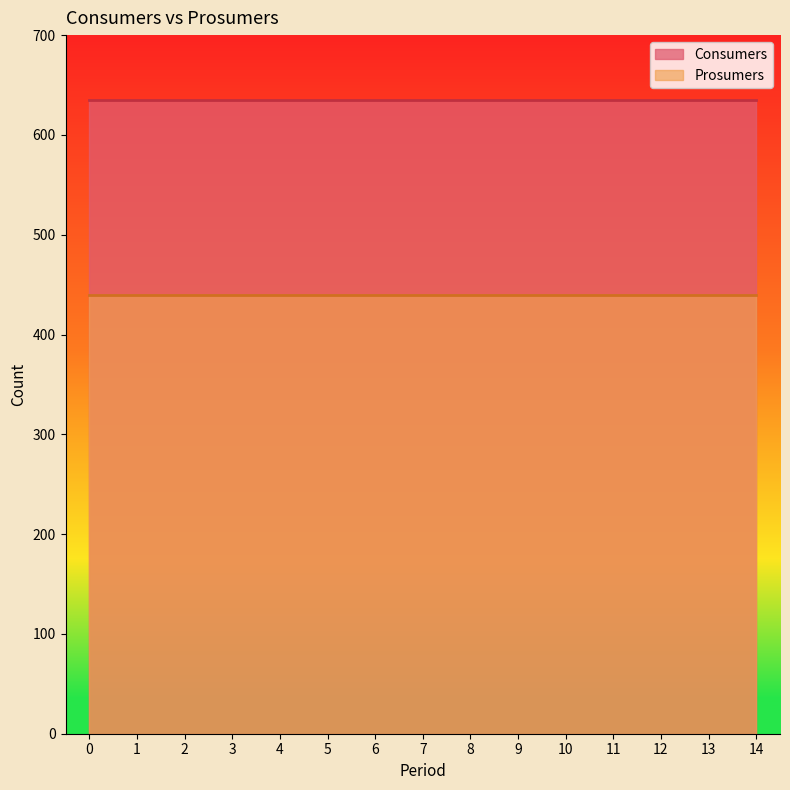

Which has a higher value, 4 or 13?

4